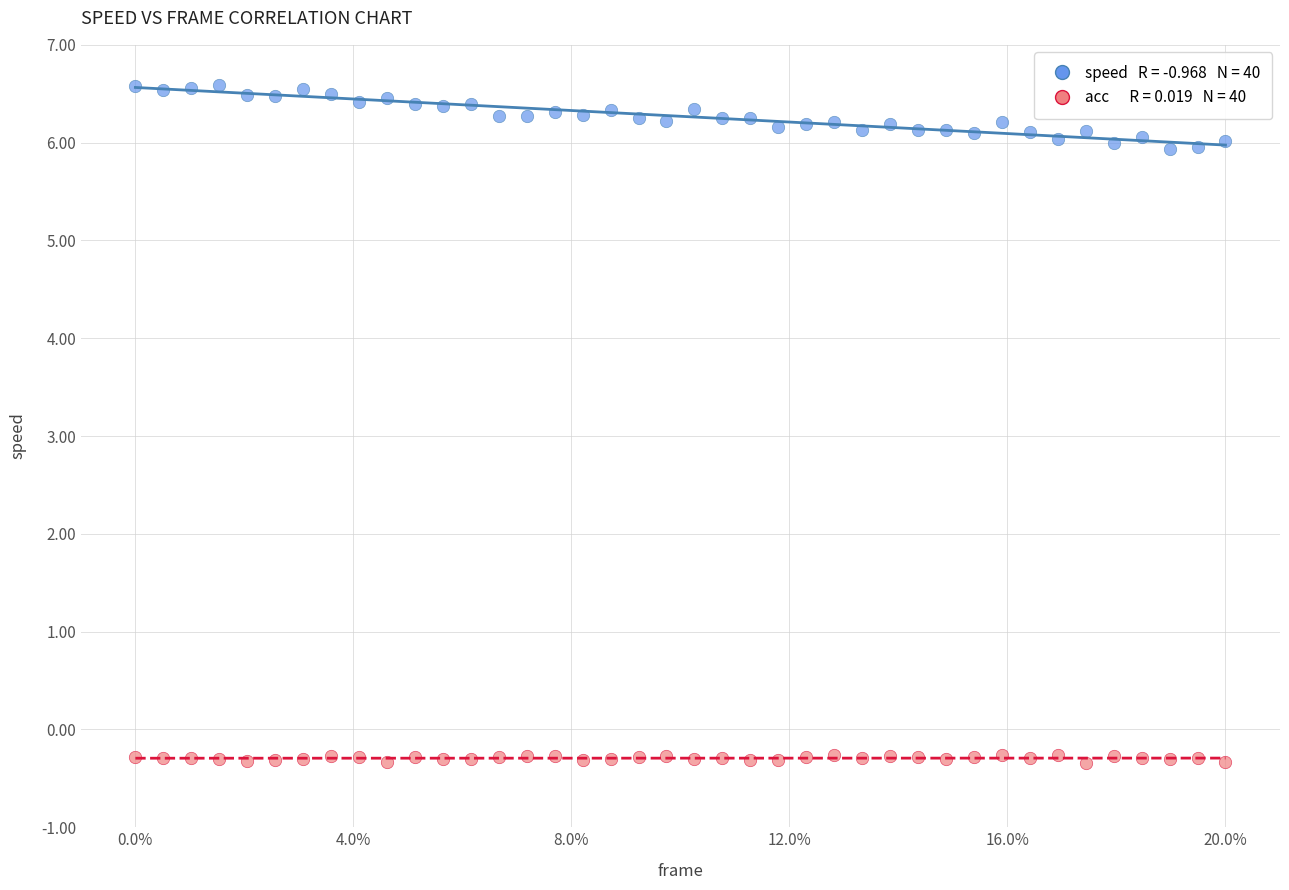

Across all data points, what is the range of Y values (max minus min)?

6.9